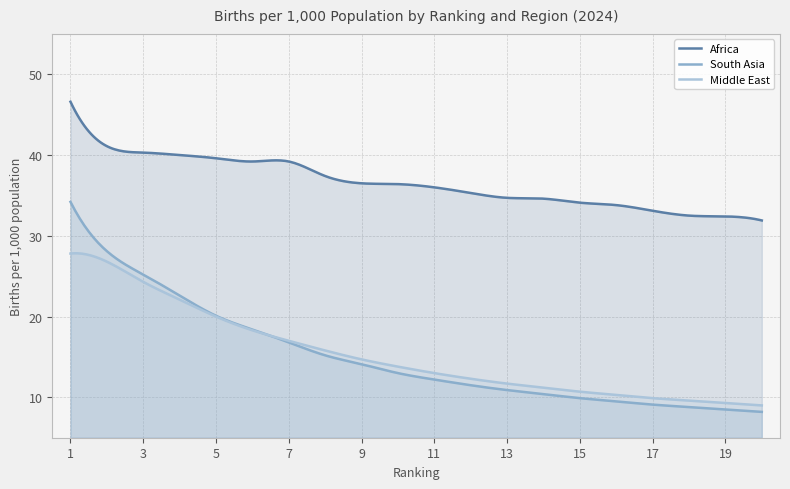

What is the value of the Middle East point at the 17th from the left?

9.9